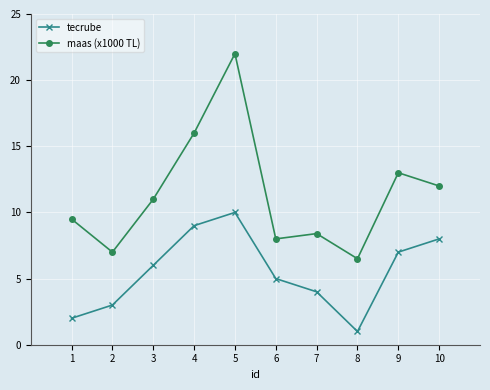

What is the difference between the maximum and second lowest values in the tecrube series?

8.0